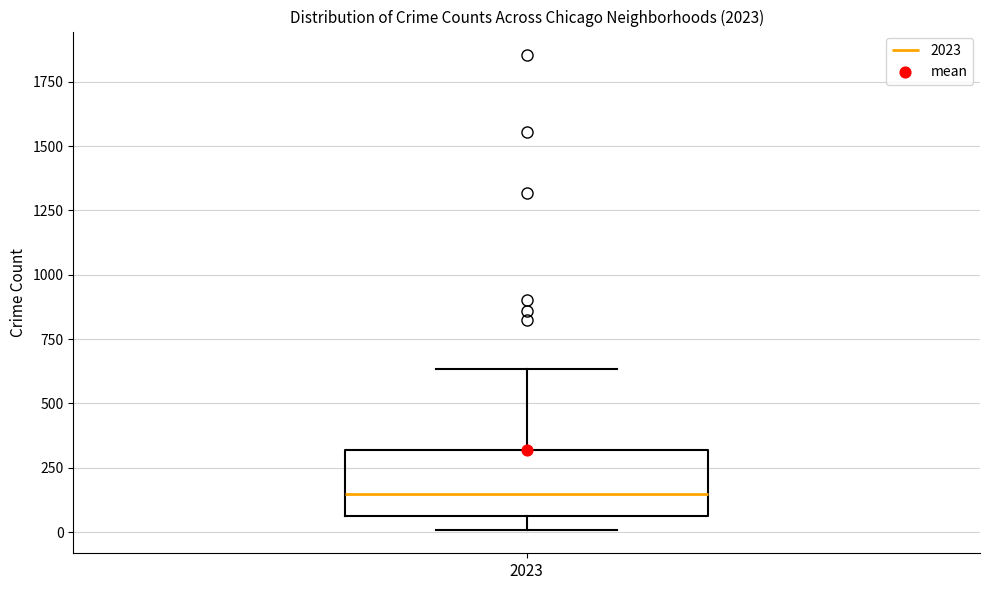

Where does the upper whisker of the box at x = 2023 end on the y-axis? The values are not printed on the chart, so give them approximately, as read against the axis.

650